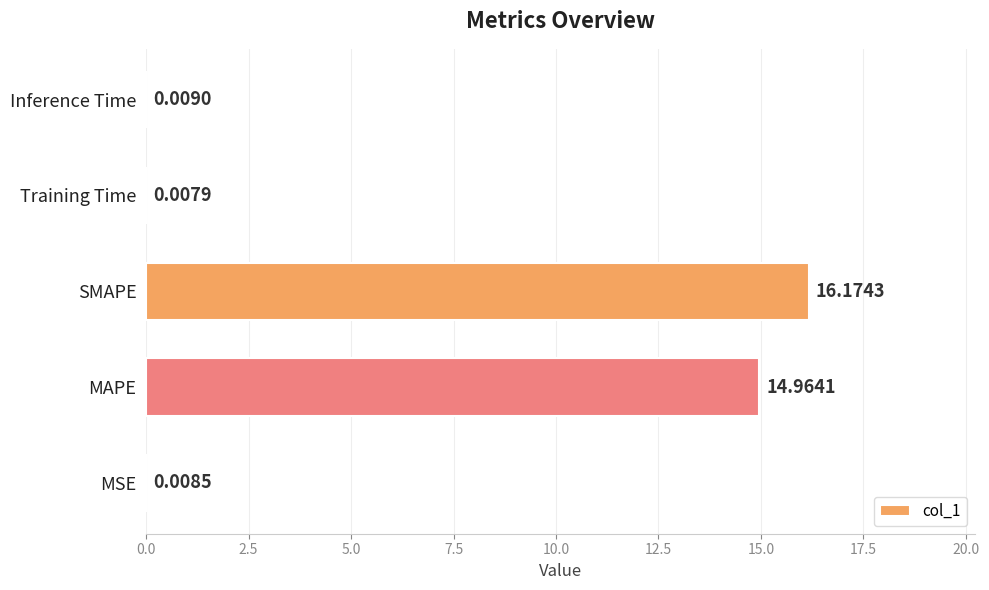

Which label corresponds to the largest value in the chart?

SMAPE